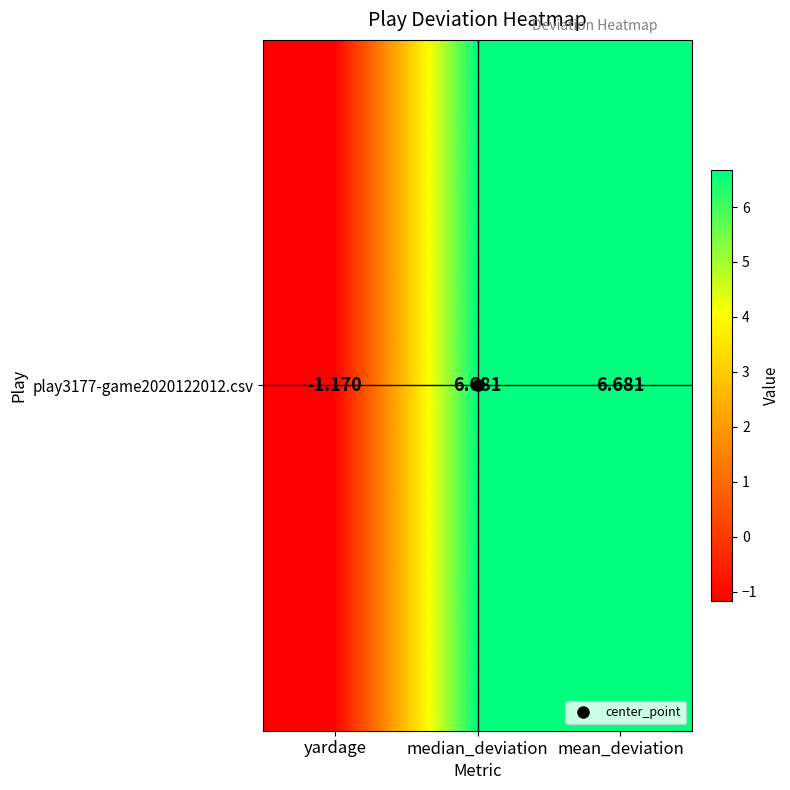

Between median_deviation and yardage, which is larger?

median_deviation